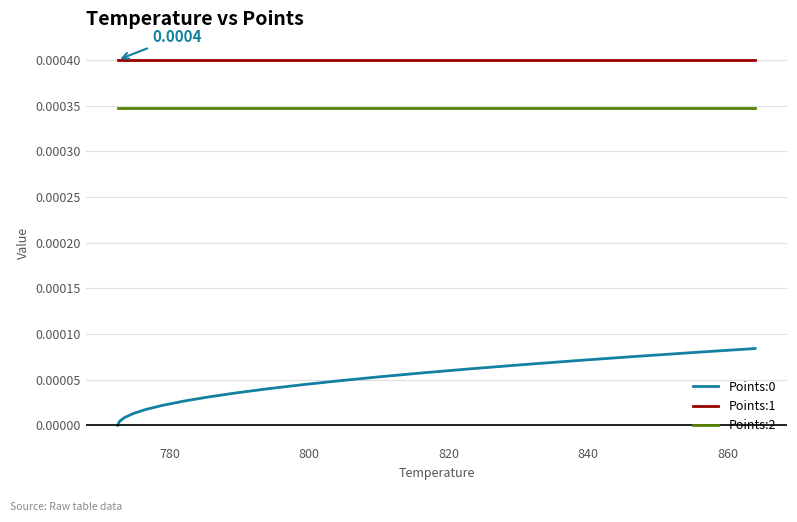

Is this an area chart (filled region under the line)?

No